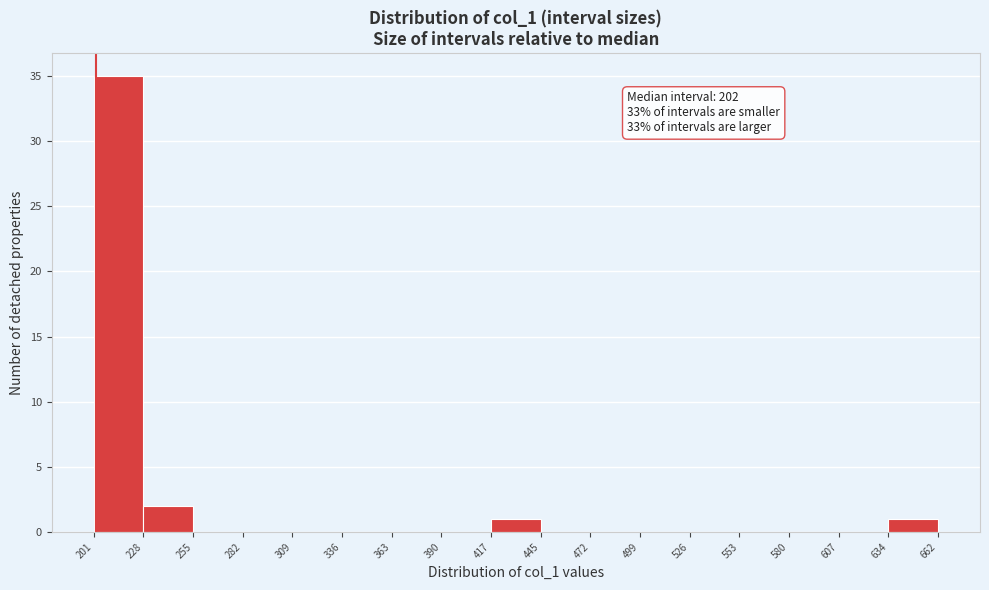

Over which range of the x-axis is the bar tallest?

201 to 228